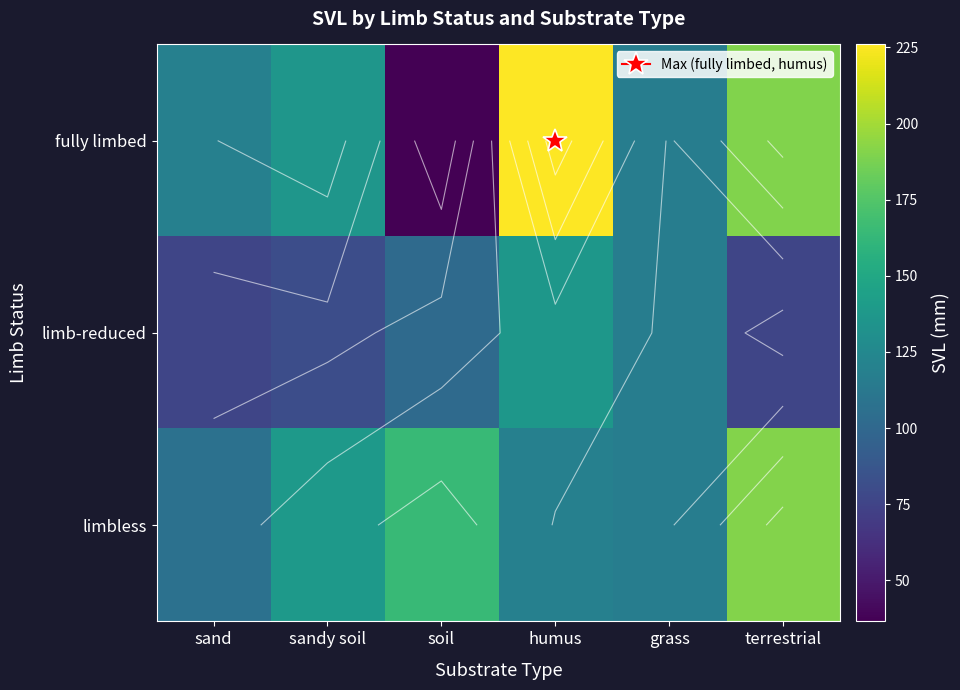

Is the value of limb-reduced at grass greater than the value of limbless at grass?

No